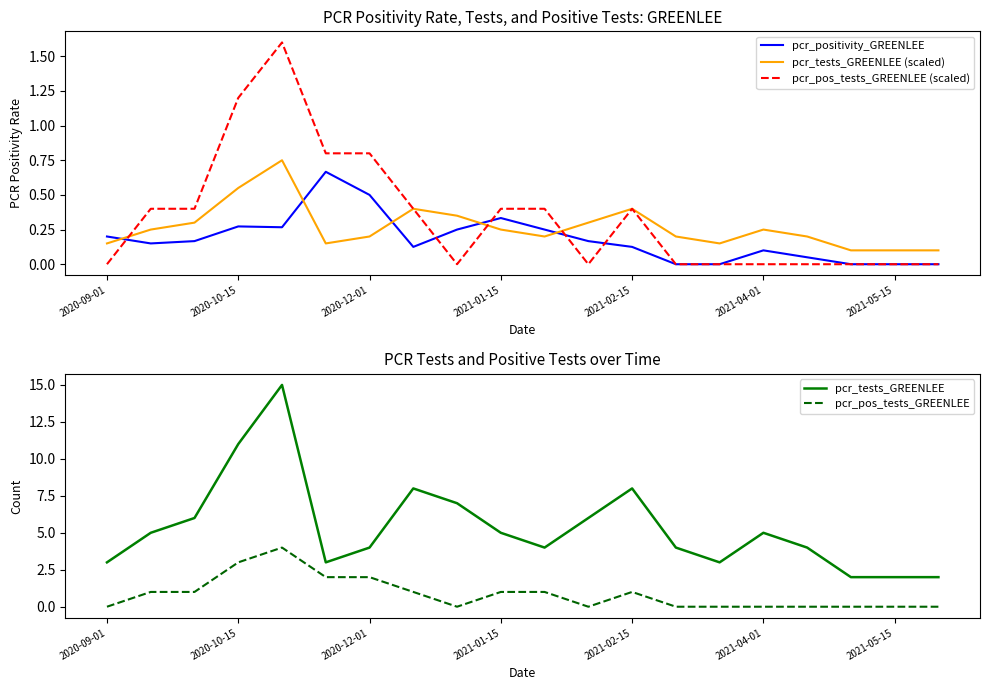

How many intersections are there between pcr_tests_GREENLEE (scaled) and pcr_positivity_GREENLEE?

5